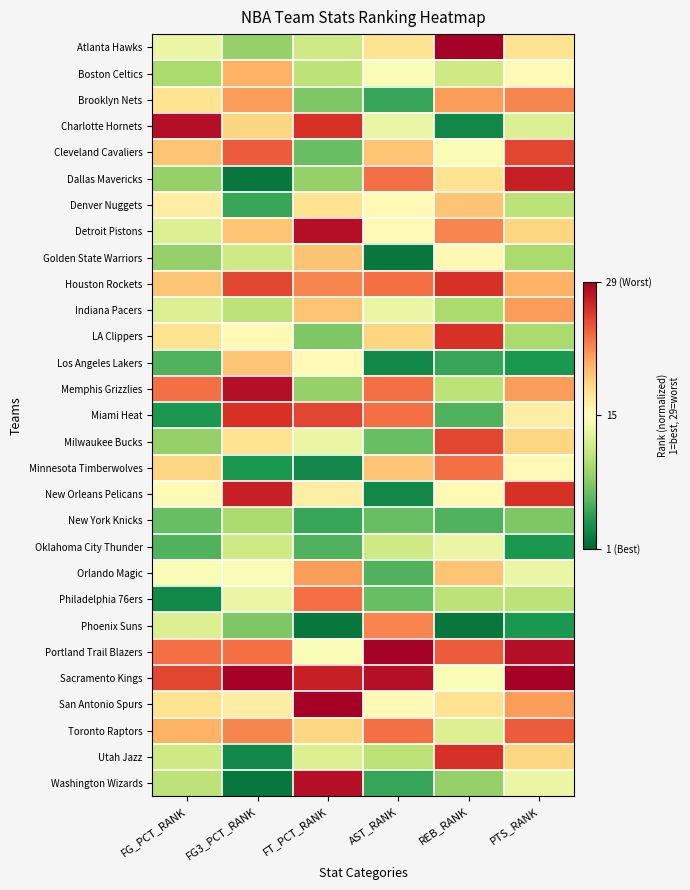

What is the greatest value displayed?

1.0